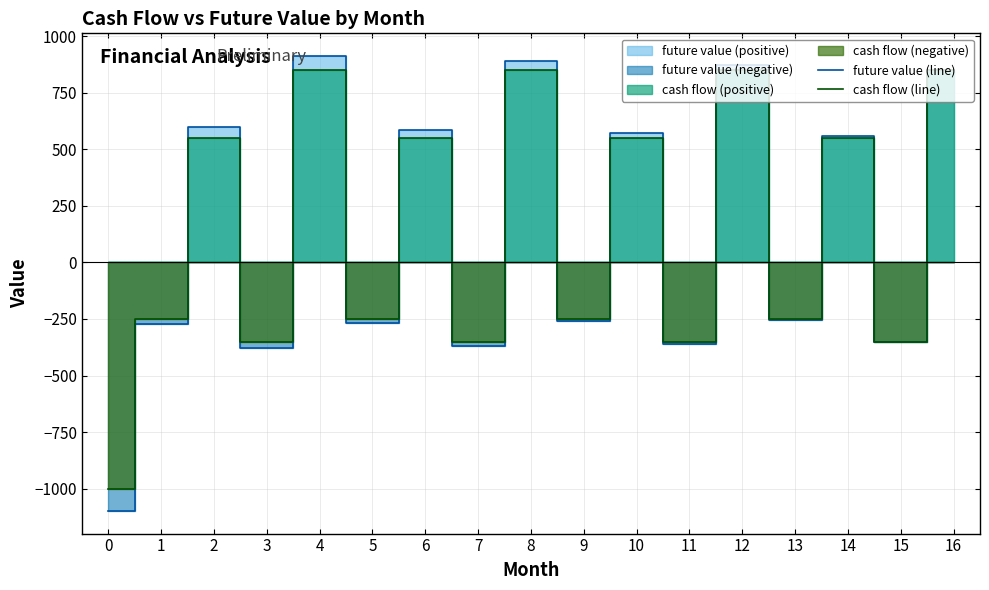

Reading left to right, transcribe all the data shown in this chart.

future value (line): 0=-1097.8	1=-272.9	2=596.8	3=-377.6	4=911.6	5=-266.6	6=583.0	7=-368.9	8=890.6	9=-260.4	10=569.6	11=-360.4	12=870.1	13=-254.4	14=556.5	15=-352.0	16=850.0
cash flow (line): 0=-1000.0	1=-250.0	2=550.0	3=-350.0	4=850.0	5=-250.0	6=550.0	7=-350.0	8=850.0	9=-250.0	10=550.0	11=-350.0	12=850.0	13=-250.0	14=550.0	15=-350.0	16=850.0